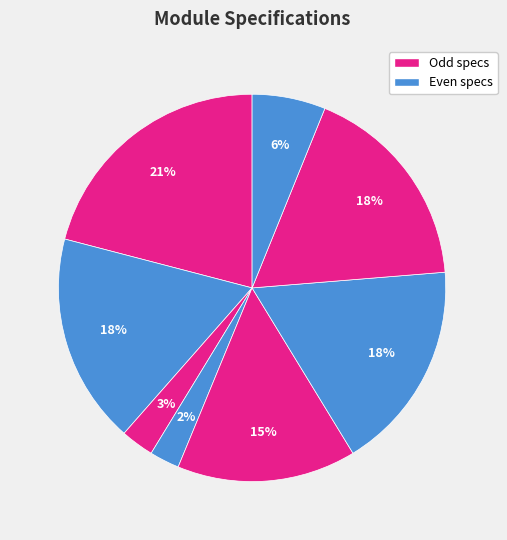

Count the number of slices in the pie.

8